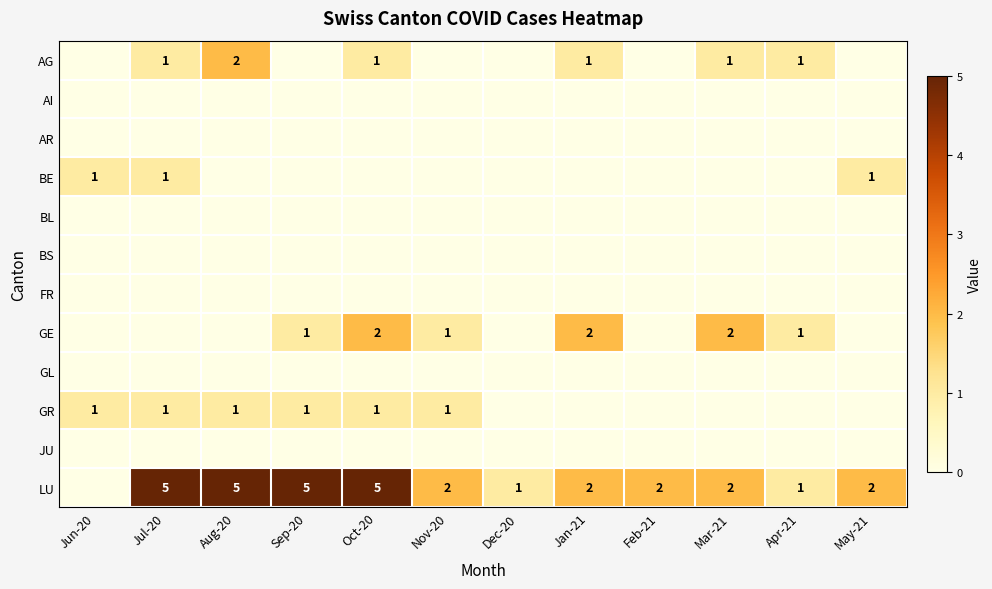

What is the total value across all series at Feb-21?

2